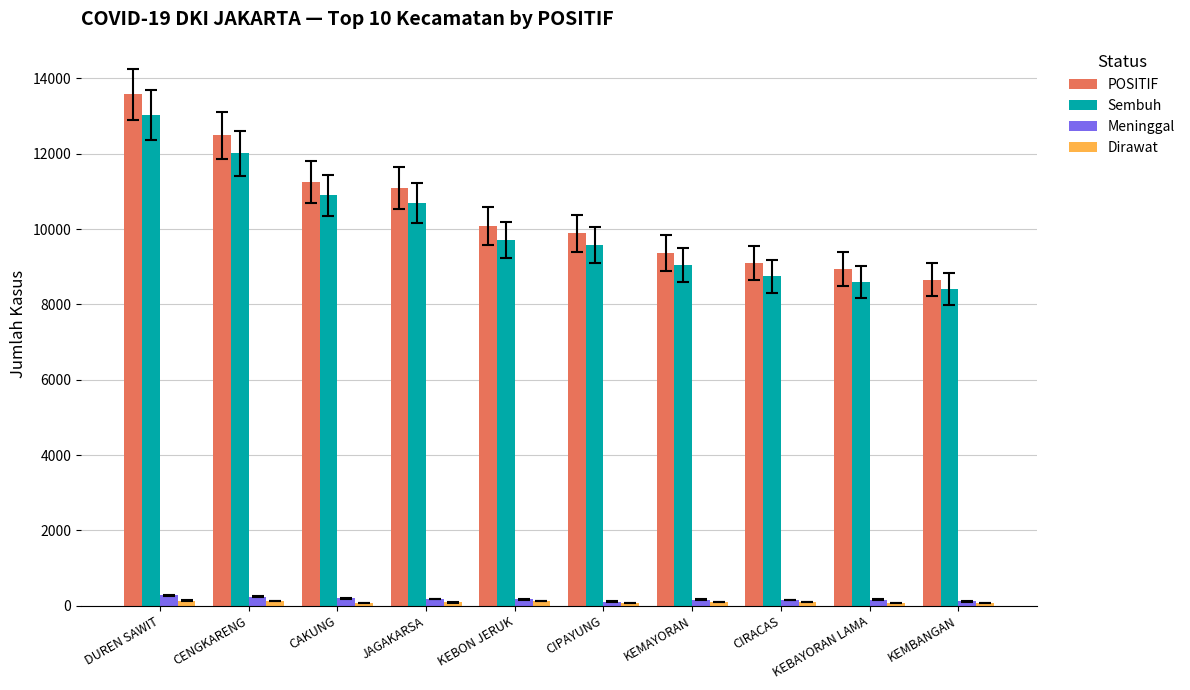

Which category has the highest value across all series?

DUREN SAWIT